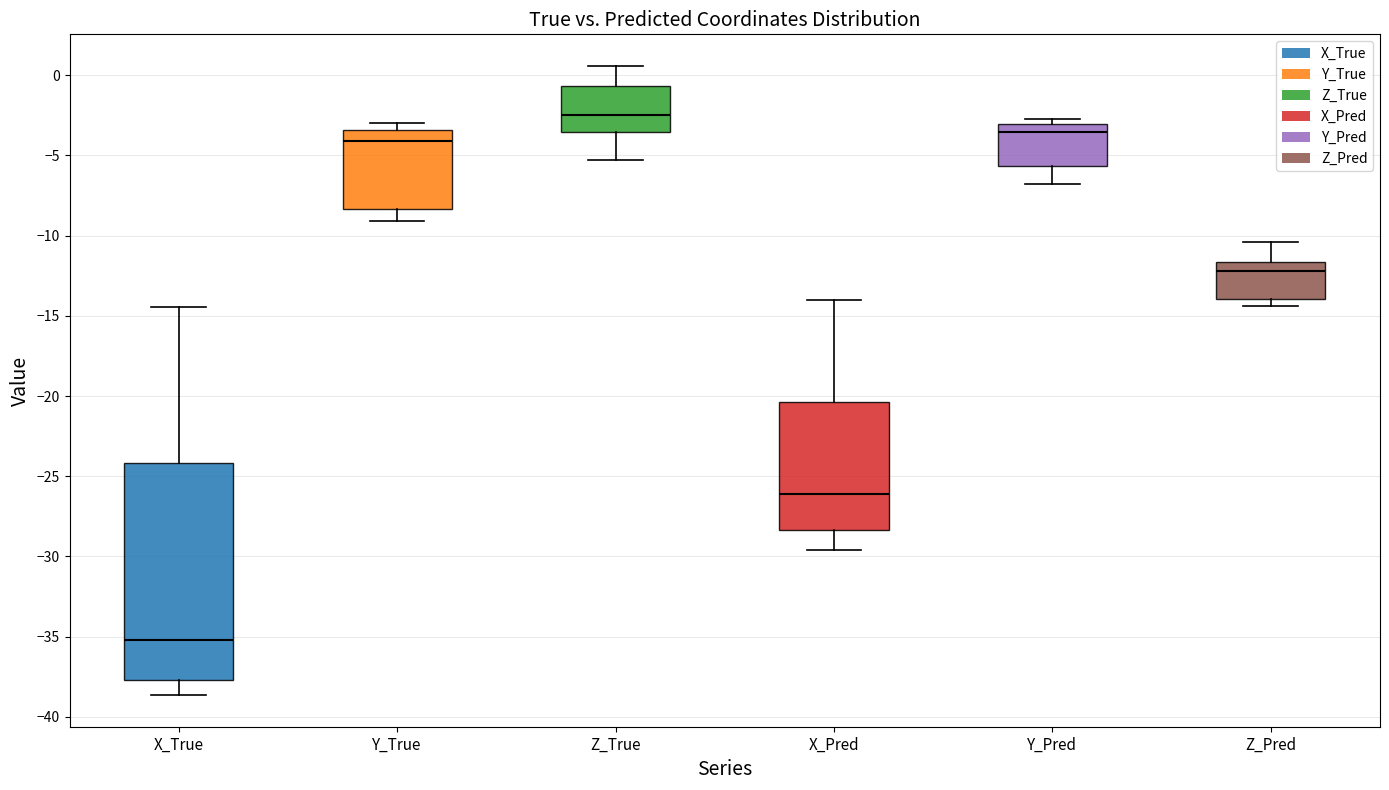

Where is the lower edge of the box for Z_Pred on the y-axis? The values are not printed on the chart, so give them approximately, as read against the axis.

-14.0